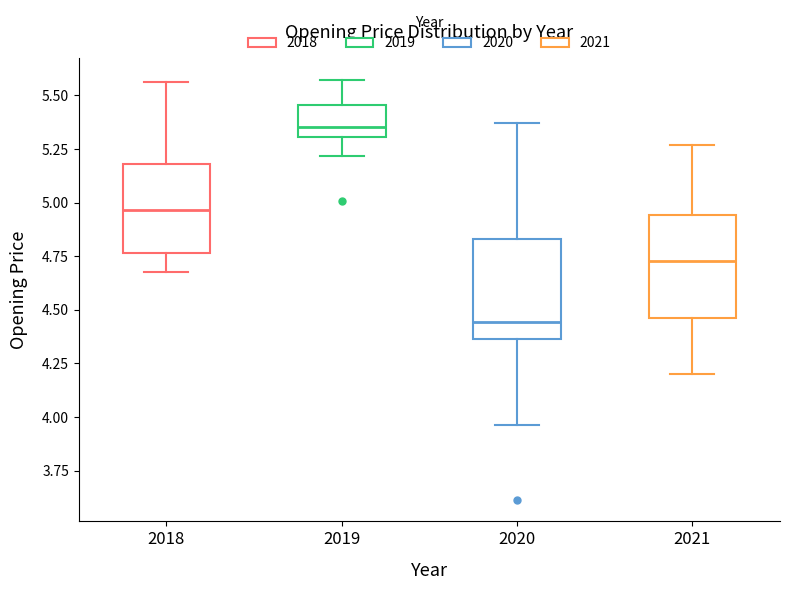

Where does the median line of the box at x = 2020 sit on the y-axis? The values are not printed on the chart, so give them approximately, as read against the axis.

4.45